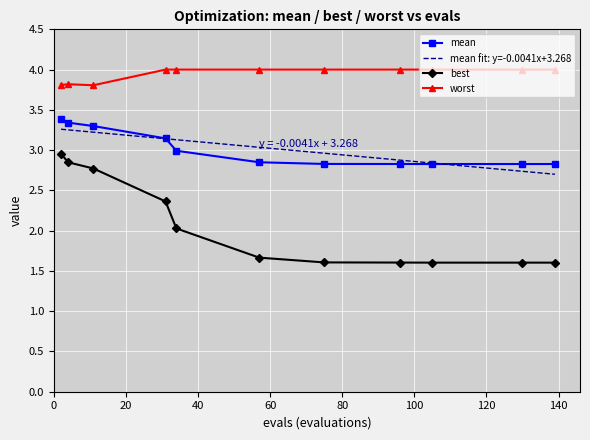

True or false: mean and best cross at least once.

False